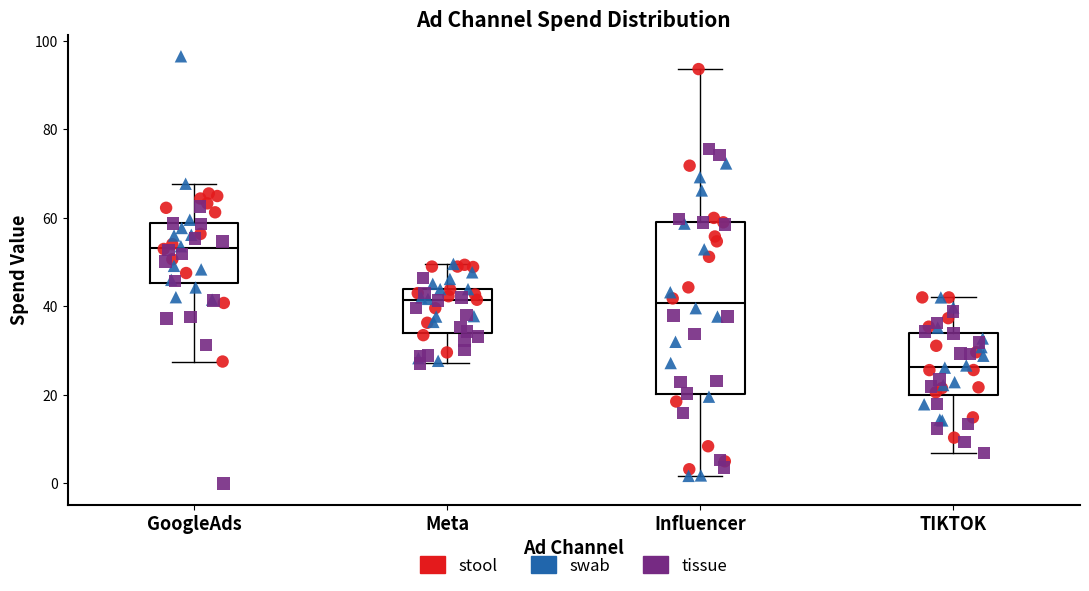

Which box's median line is the highest?

GoogleAds